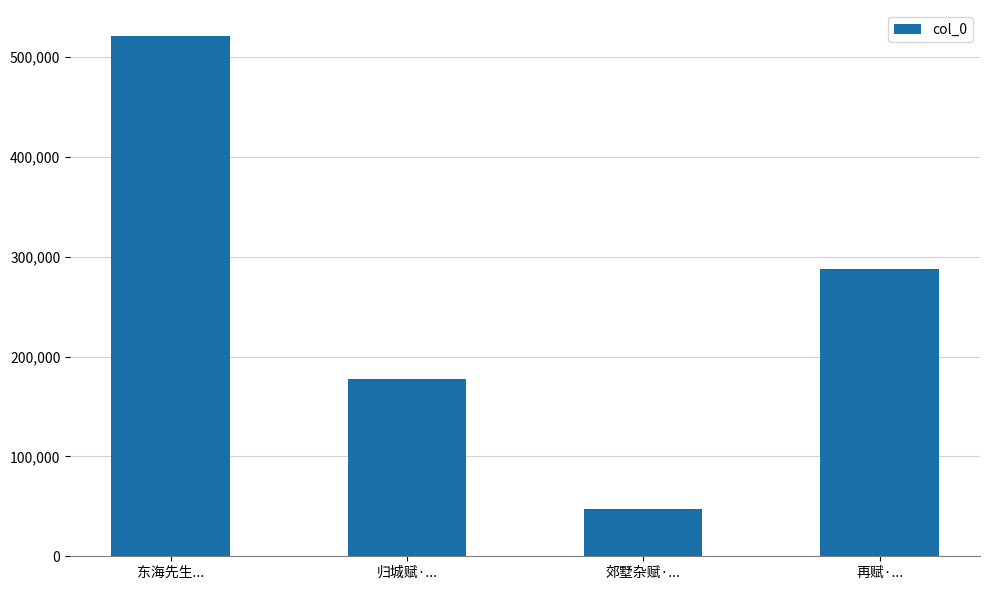

What is the sum of all values?

1033862